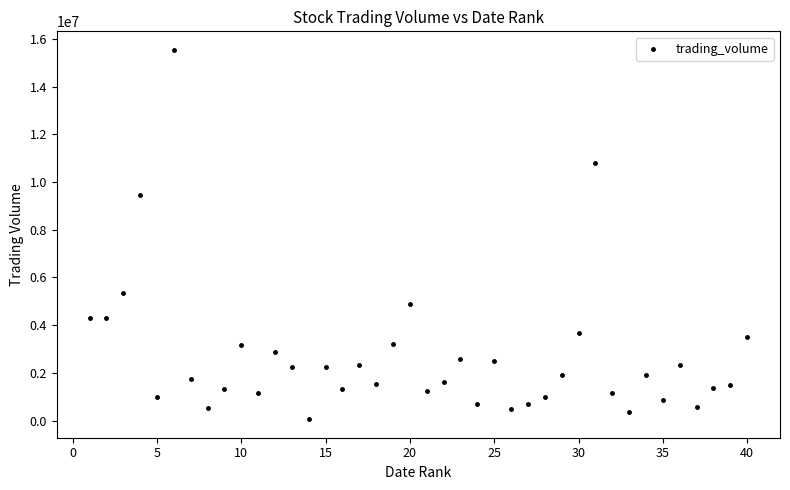

What is the range of X values (max minus min)?

39